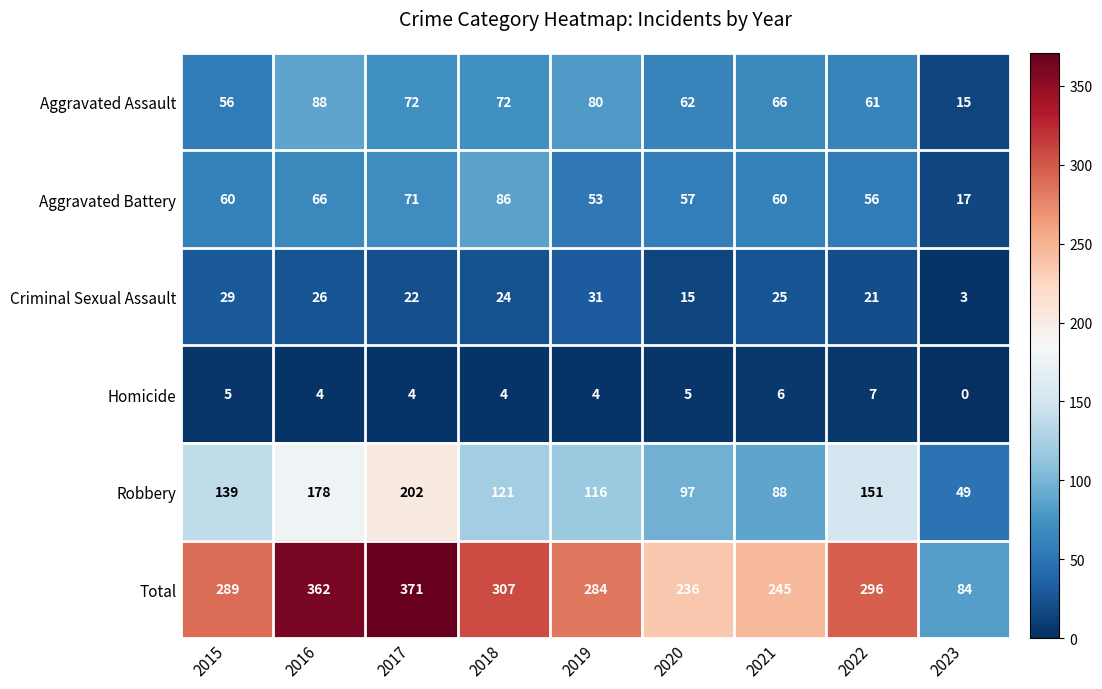

At which label is Criminal Sexual Assault closest to 17?

2020